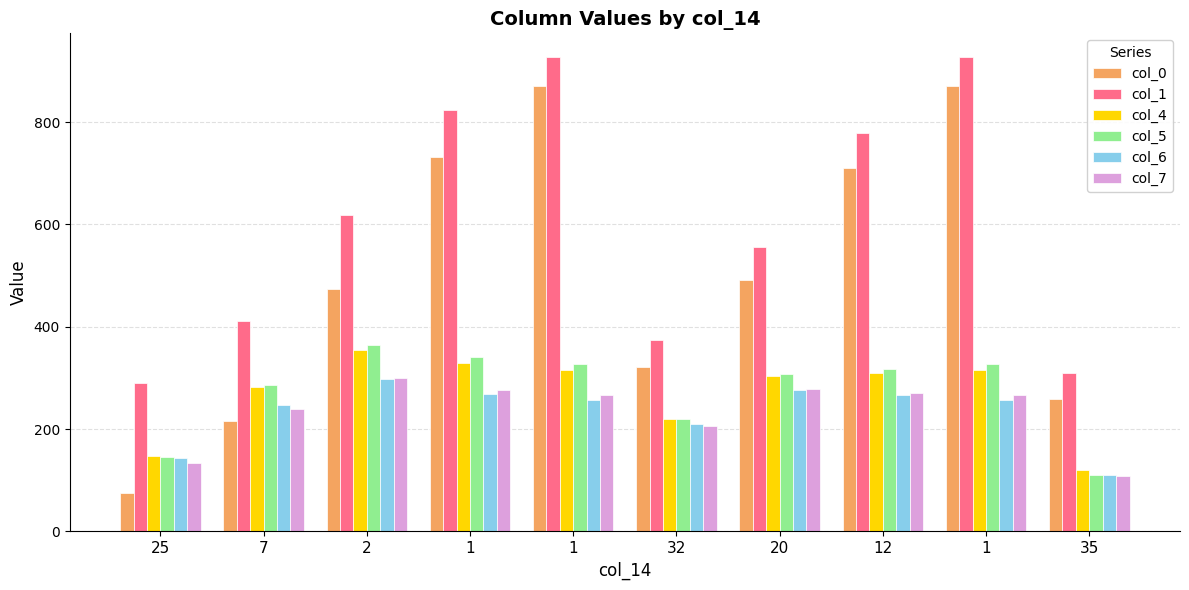

Which series has the largest total across all categories?

col_1